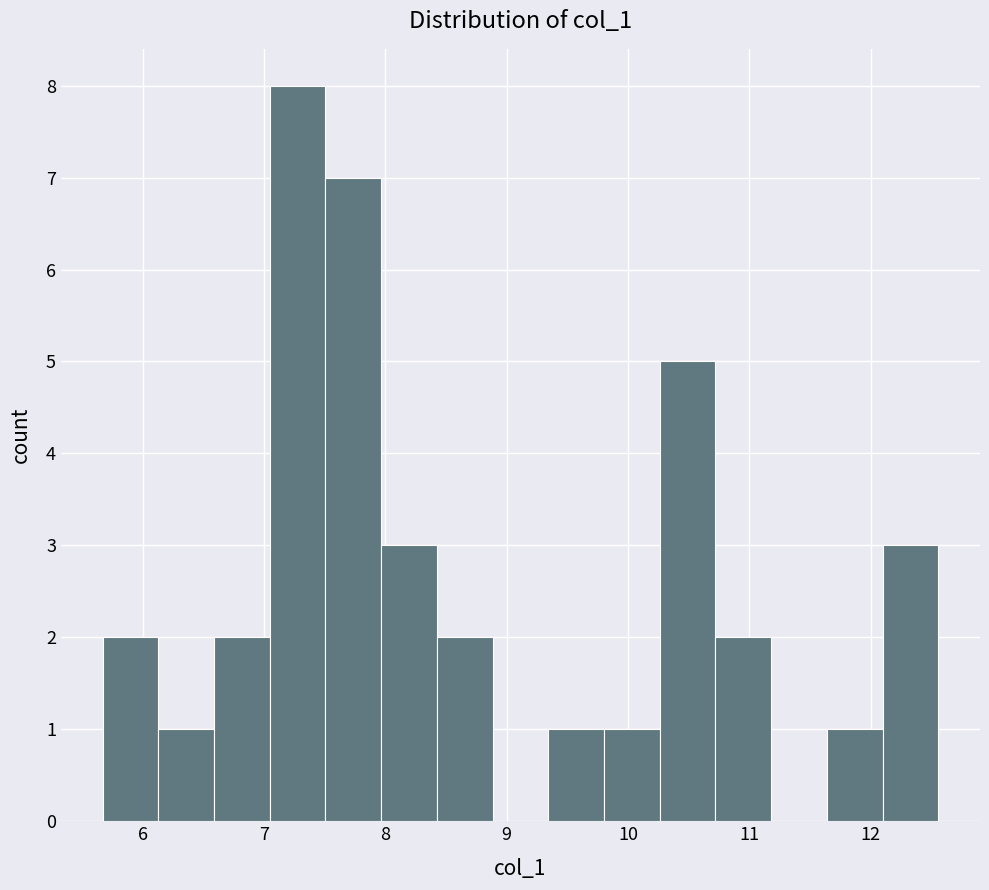

What is the height of the bar covering 6.1 to 6.6 on the x-axis? Neither the bar edges nor the heights are printed on the chart, so give them approximately, as read against the axes.

1